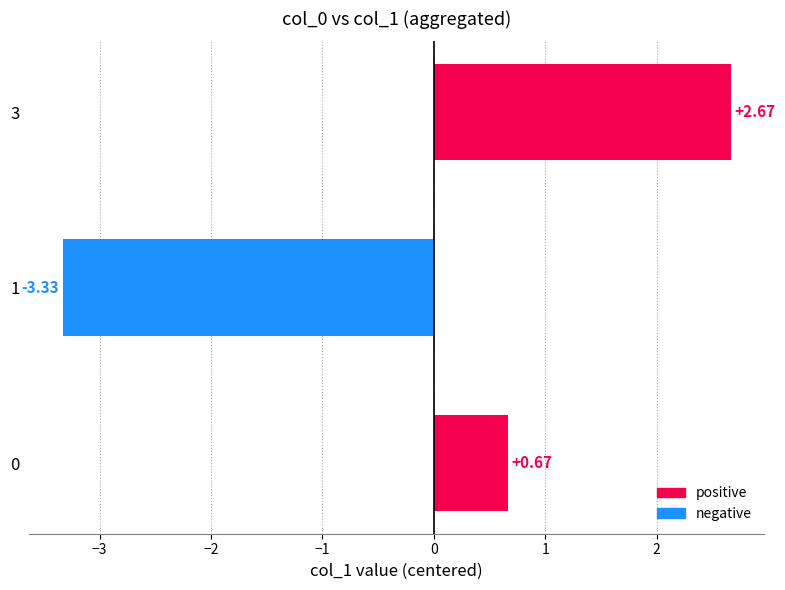

Rank the categories by value from lowest to highest.

1, 0, 3